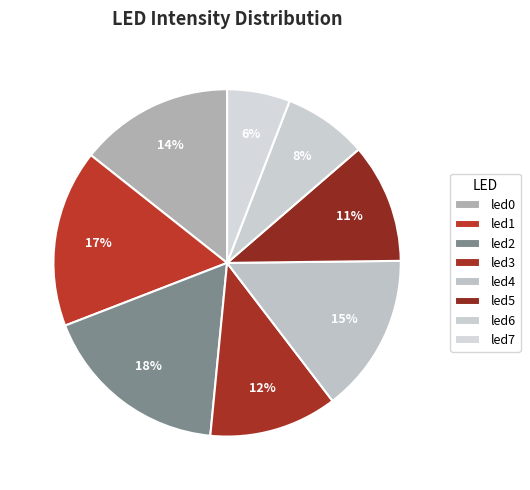

To the nearest percent, what portion does led6 represent?

8%